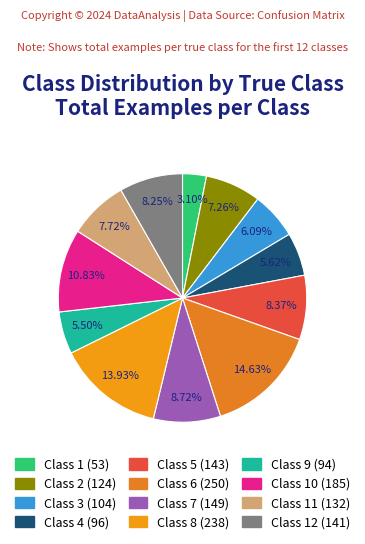

Which slice is the smallest?

Class 1